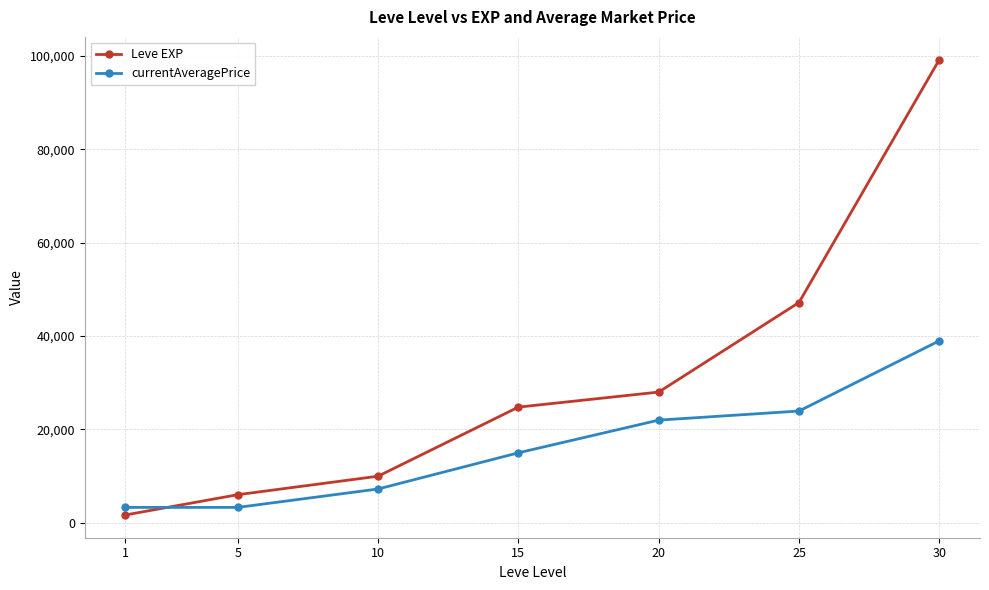

Rank the series at 10 from lowest to highest value.

currentAveragePrice, Leve EXP